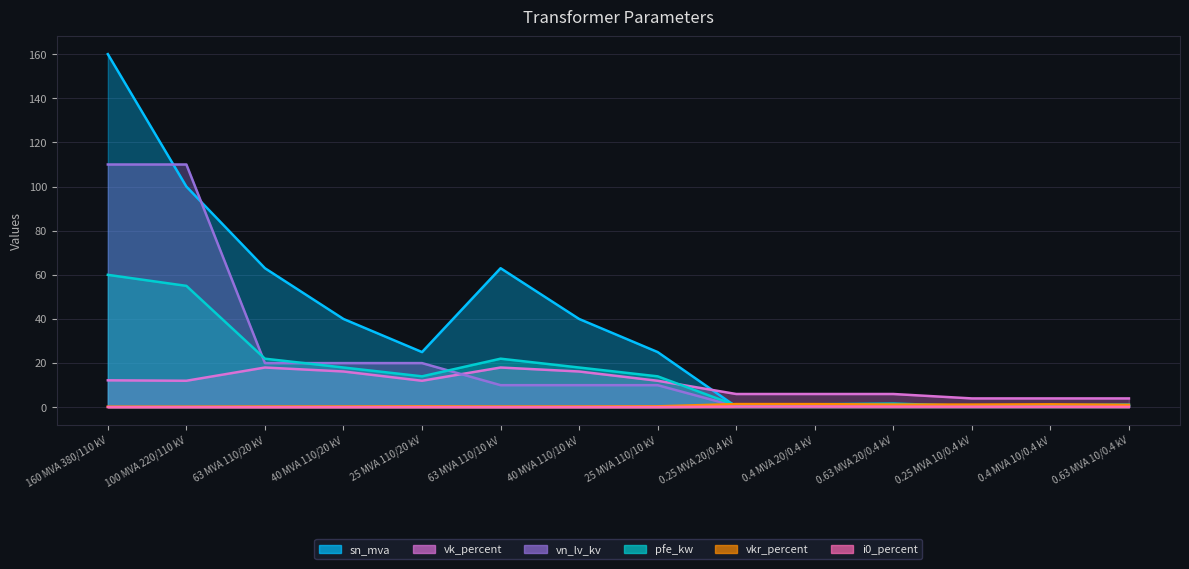

What is the minimum value for vk_percent?

4.0